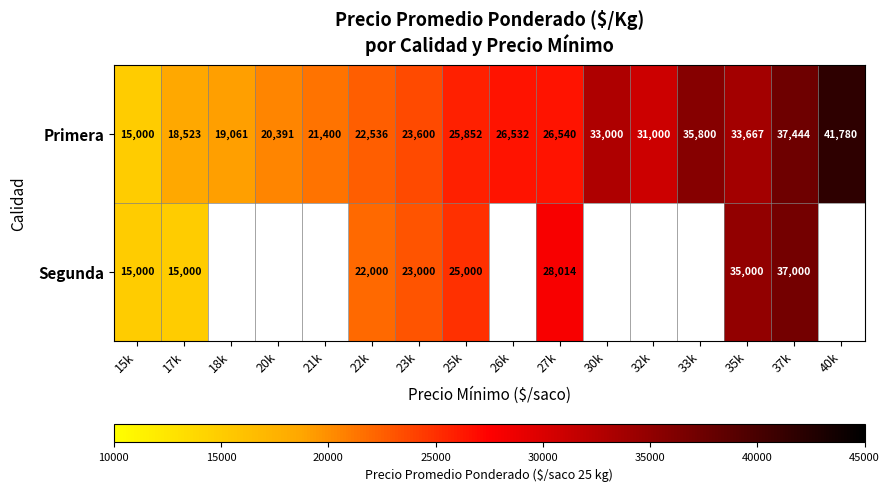

Read the Primera value at 26k.

26532